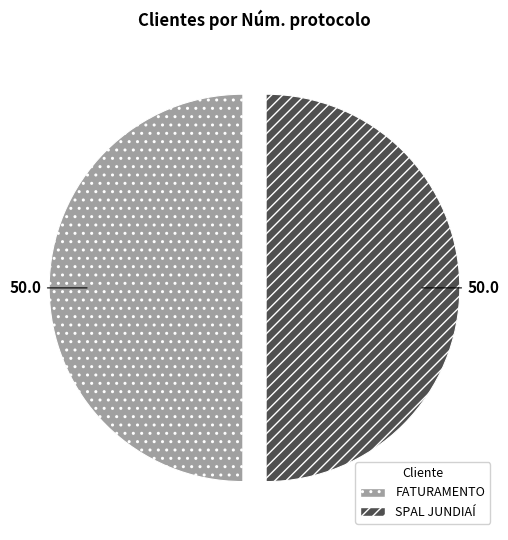

Is it true that FATURAMENTO is 50% of the pie?

True